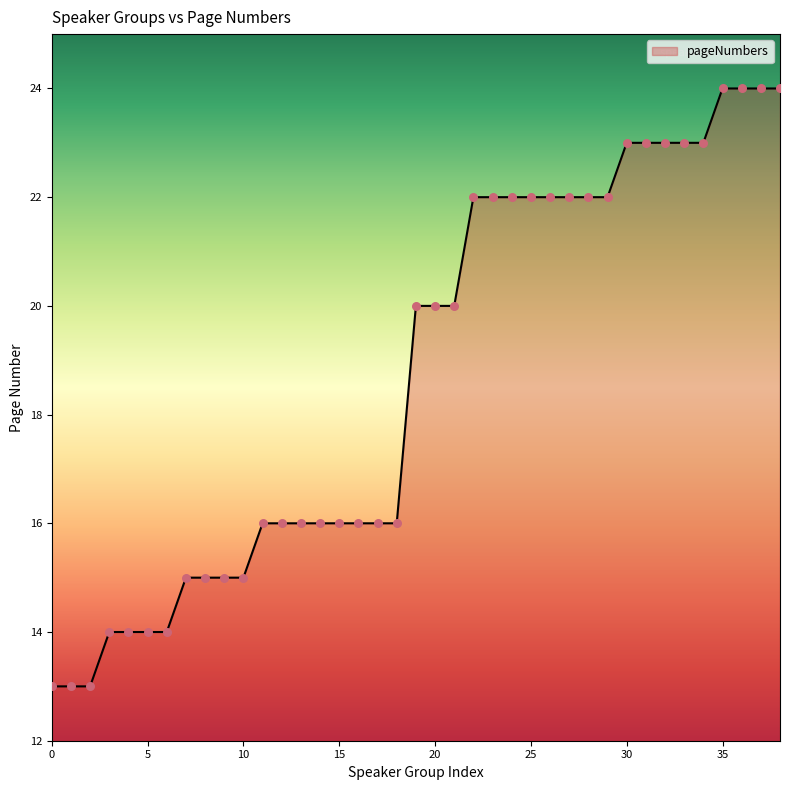

What is the minimum value shown in the chart?

13